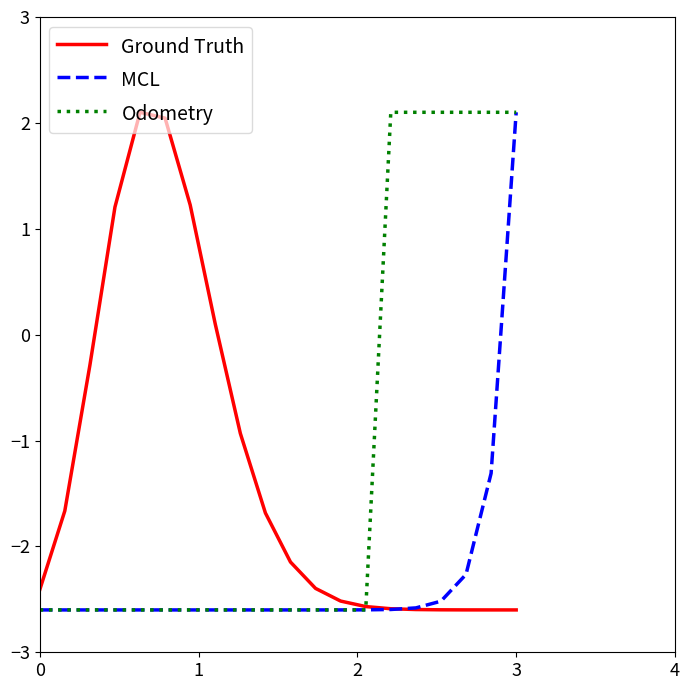

What is the lowest value of the Ground Truth series?

-2.6